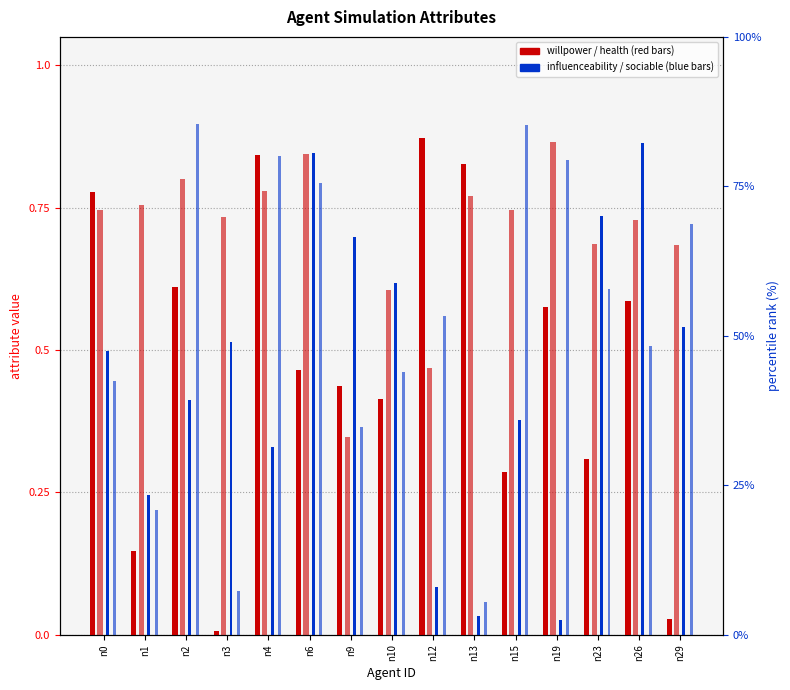

At which label does health reach its peak?

n19